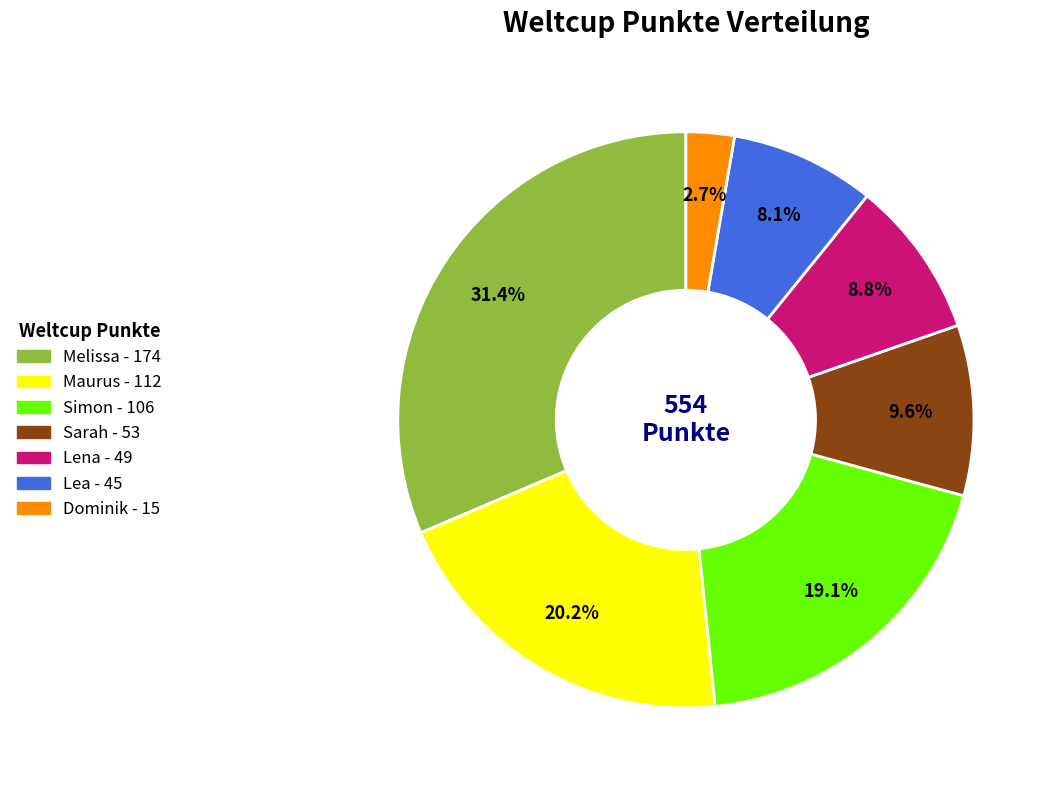

Between Lea and Sarah, which is larger?

Sarah